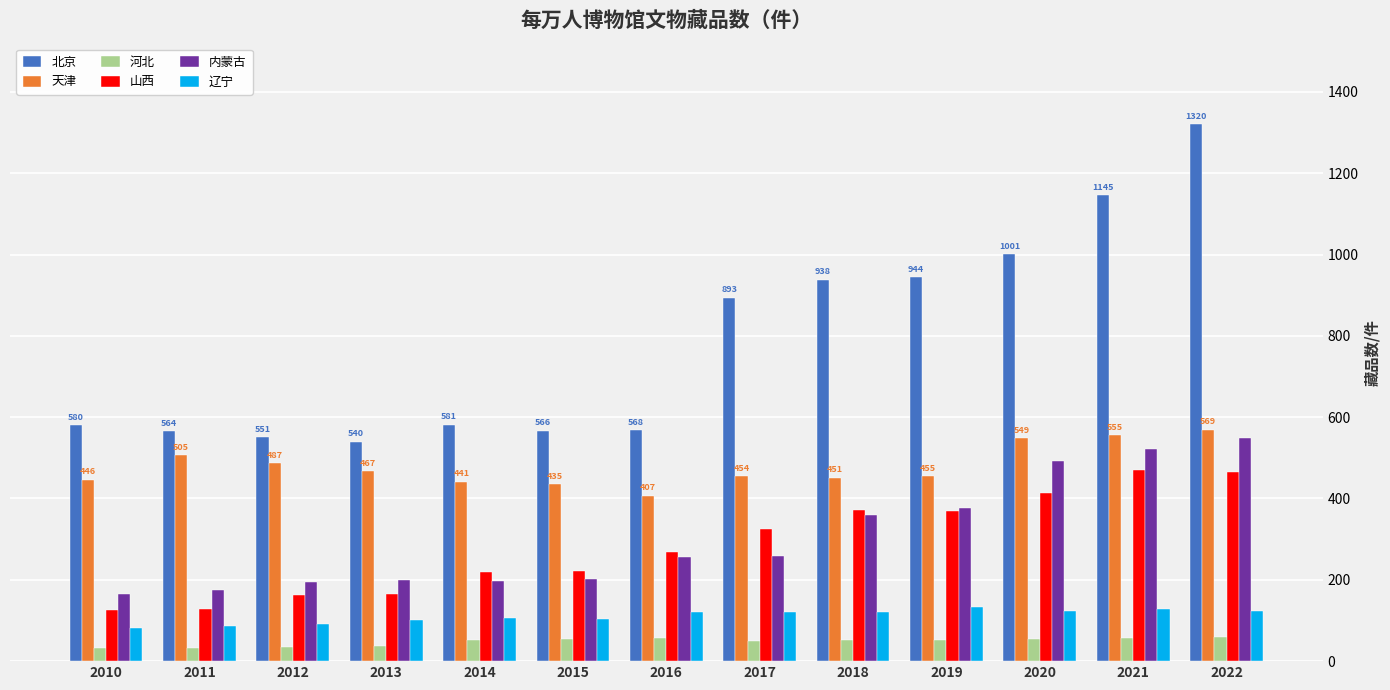

Read the 北京 value at 2020.

1001.5